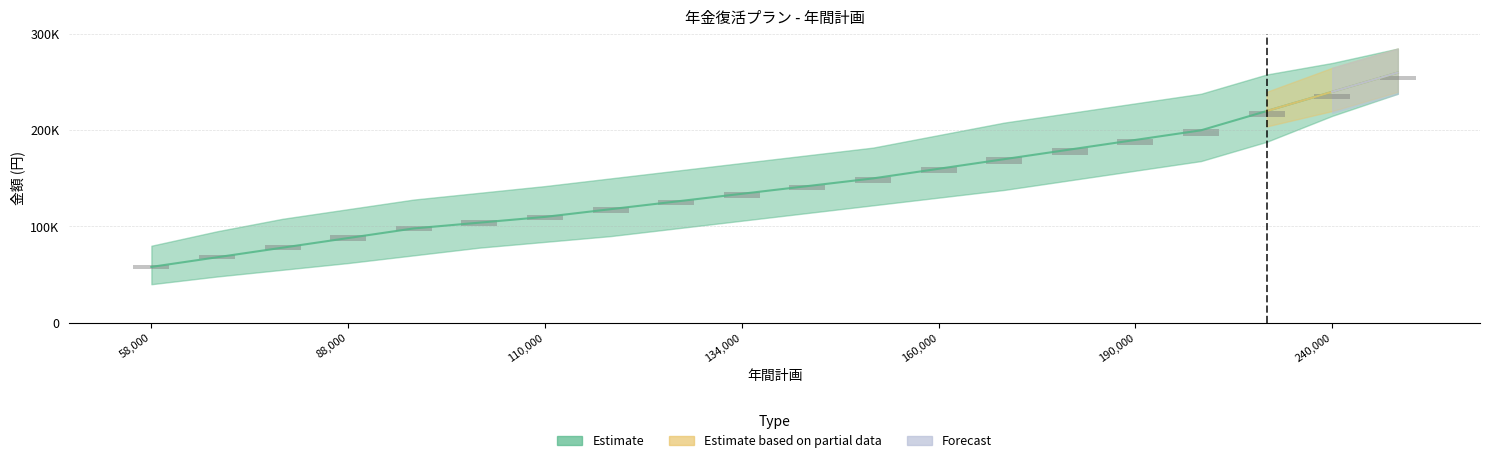

What is the maximum value for Estimate?

260000